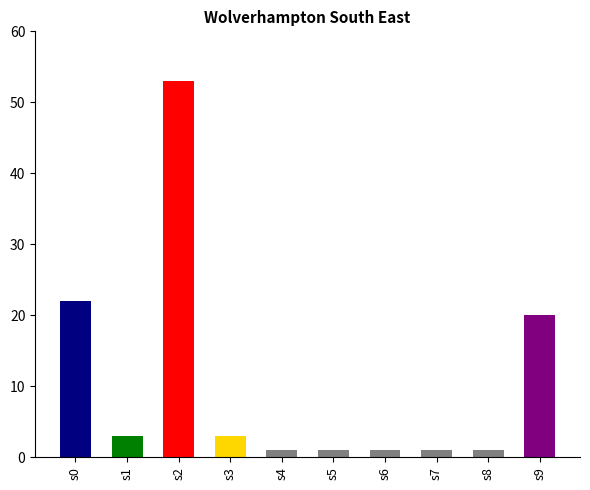

Does the chart contain any negative values?

No